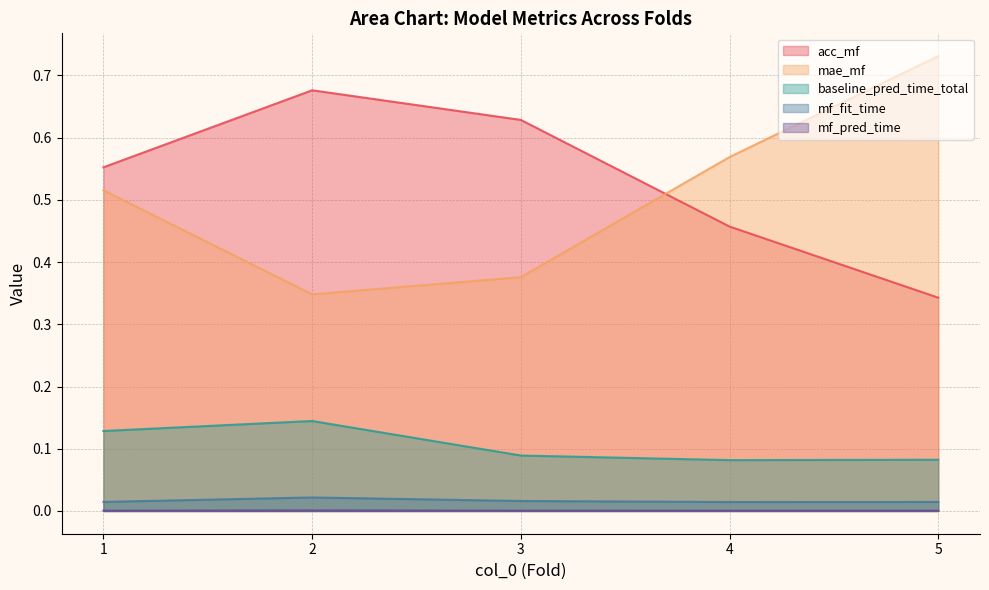

True or false: baseline_pred_time_total has more than 0 interior local peaks.

True